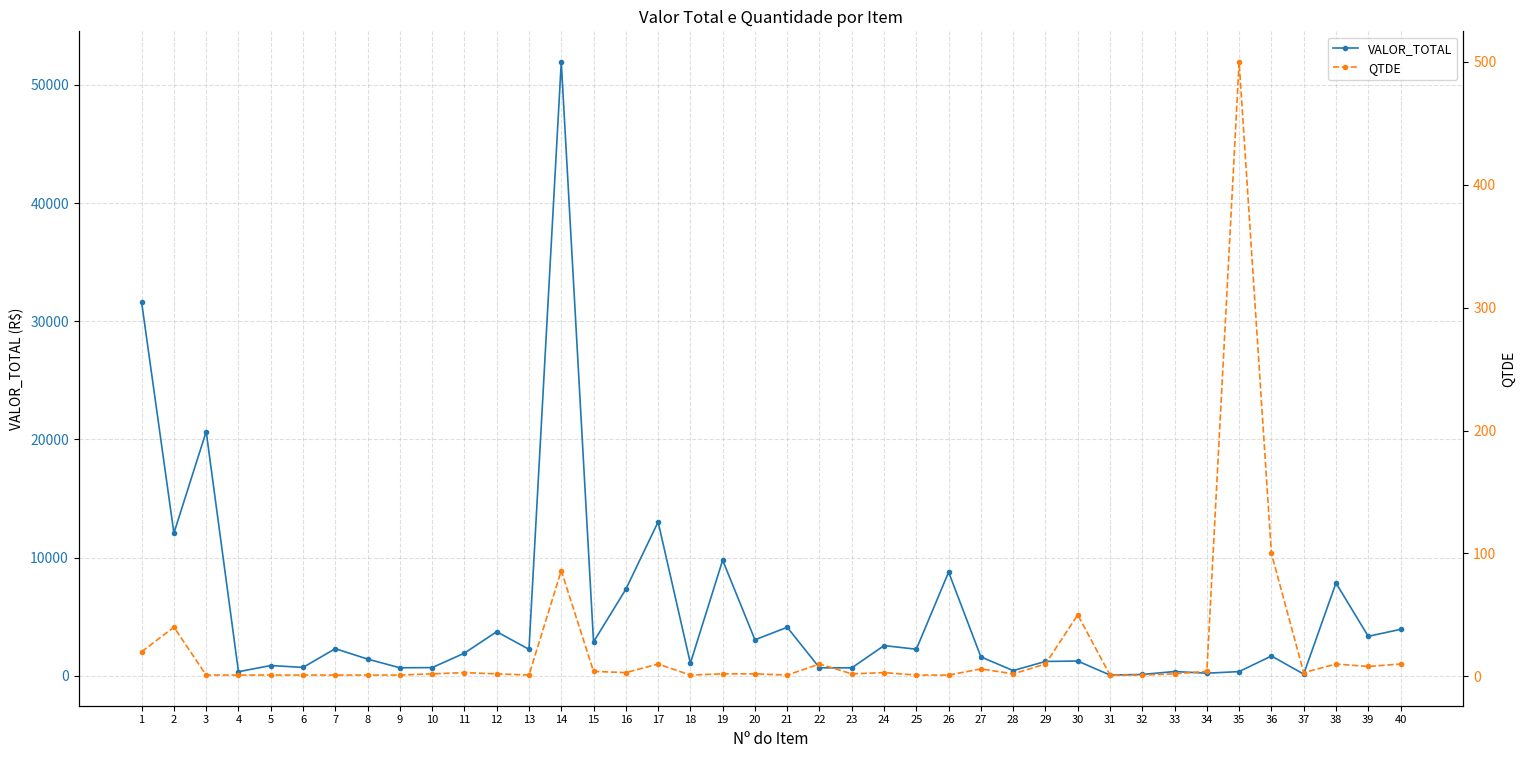

Reading left to right, extract all data points from this chart.

VALOR_TOTAL: 31602.6	12069.2	20665.7	338.7	863.0	703.0	2290.5	1409.3	673.0	687.2	1911.5	3725.5	2234.4	51944.0	2862.3	7315.1	13016.6	1053.7	9778.3	3040.0	4101.1	673.6	663.3	2551.1	2241.7	8770.5	1594.1	433.6	1210.0	1241.0	55.6	108.8	355.0	213.7	350.0	1669.0	137.8	7843.4	3336.0	3925.4
QTDE: 20.0	40.0	1.0	1.0	1.0	1.0	1.0	1.0	1.0	2.0	3.0	2.0	1.0	86.0	4.0	3.0	10.0	1.0	2.0	2.0	1.0	10.0	2.0	3.0	1.0	1.0	6.0	2.0	10.0	50.0	1.0	1.0	2.0	4.0	500.0	100.0	3.0	10.0	8.0	10.0